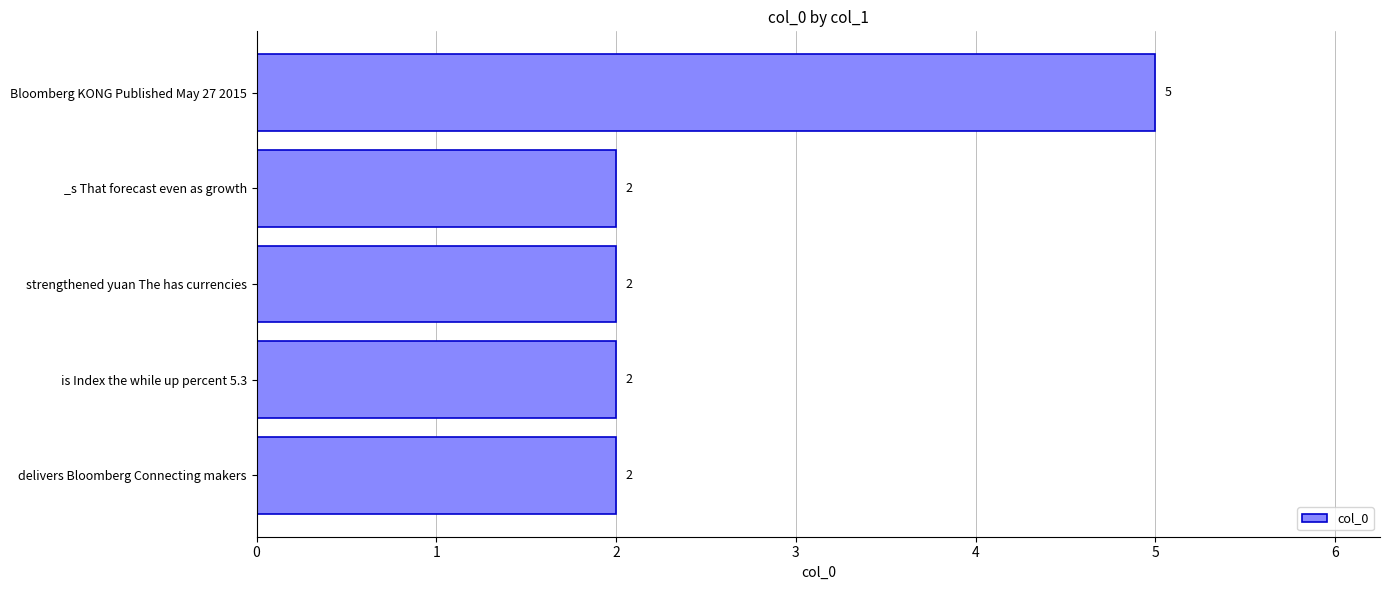

What is the change in value from strengthened yuan The has currencies to Bloomberg KONG Published May 27 2015?

+3